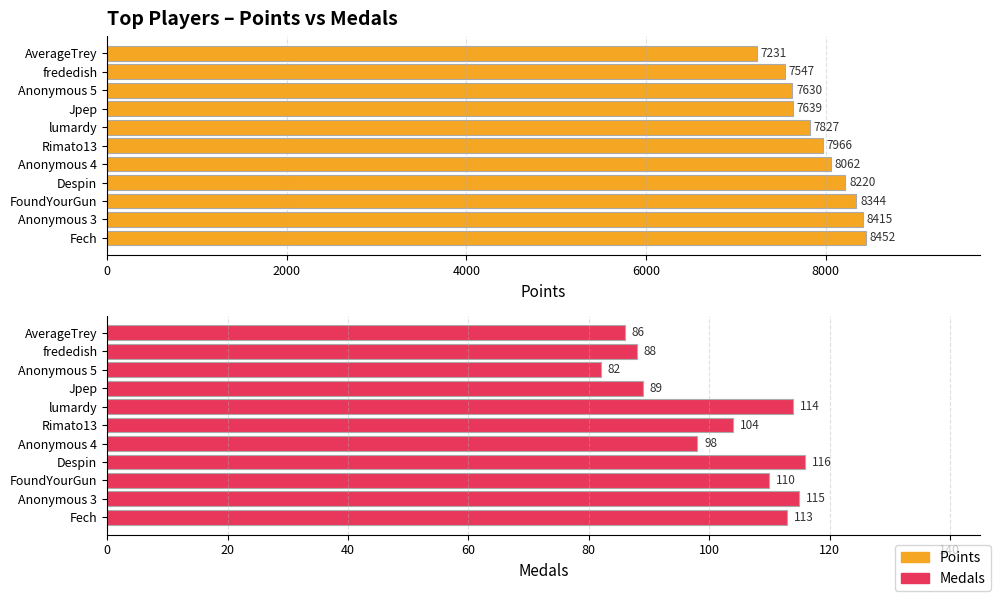

Reading left to right, transcribe all the data shown in this chart.

Points: 8452	8415	8344	8220	8062	7966	7827	7639	7630	7547	7231
Medals: 113	115	110	116	98	104	114	89	82	88	86